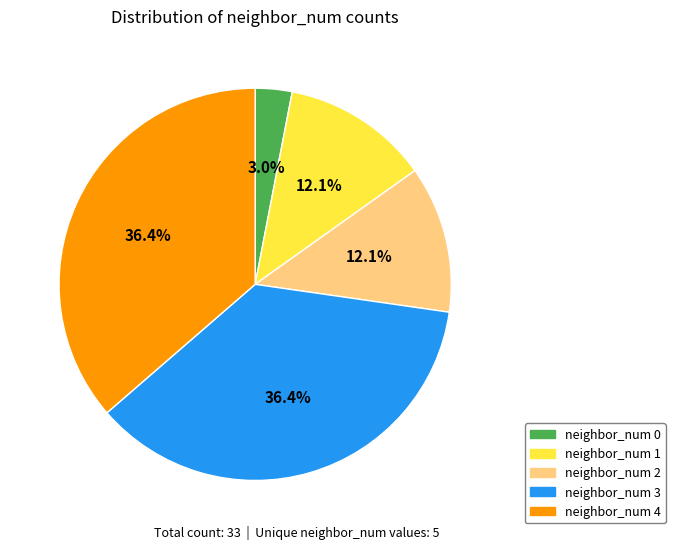

Is neighbor_num 1 the majority of the pie?

No